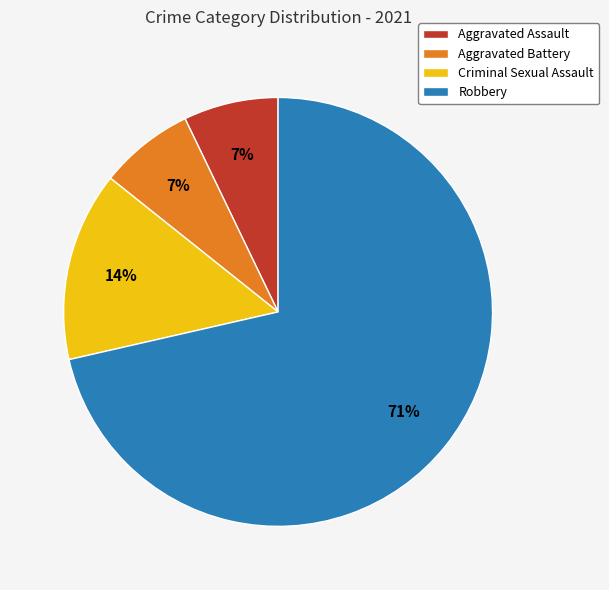

What is the largest slice in the pie chart?

Robbery